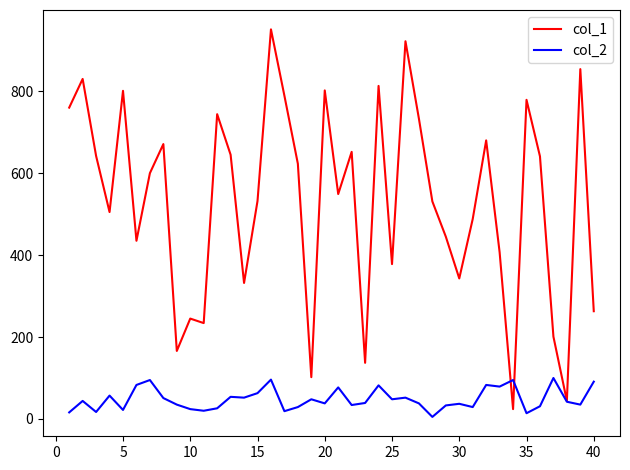

Rank the series by their maximum value, from lowest to highest.

col_2, col_1